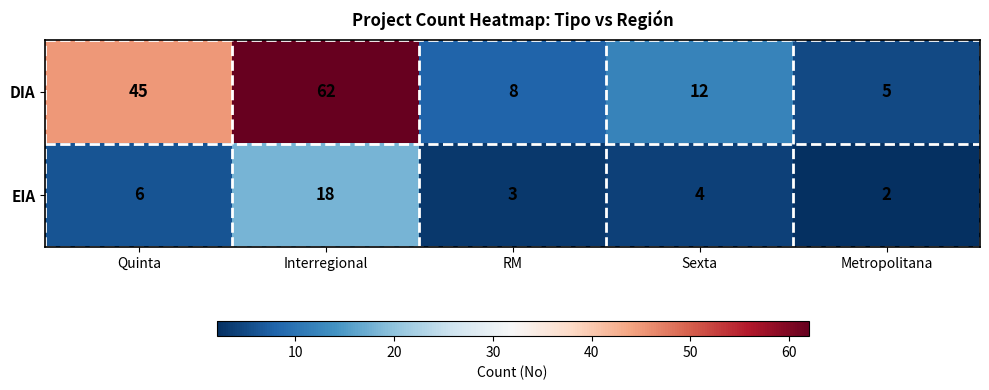

Where does the EIA series first go above 4?

Quinta